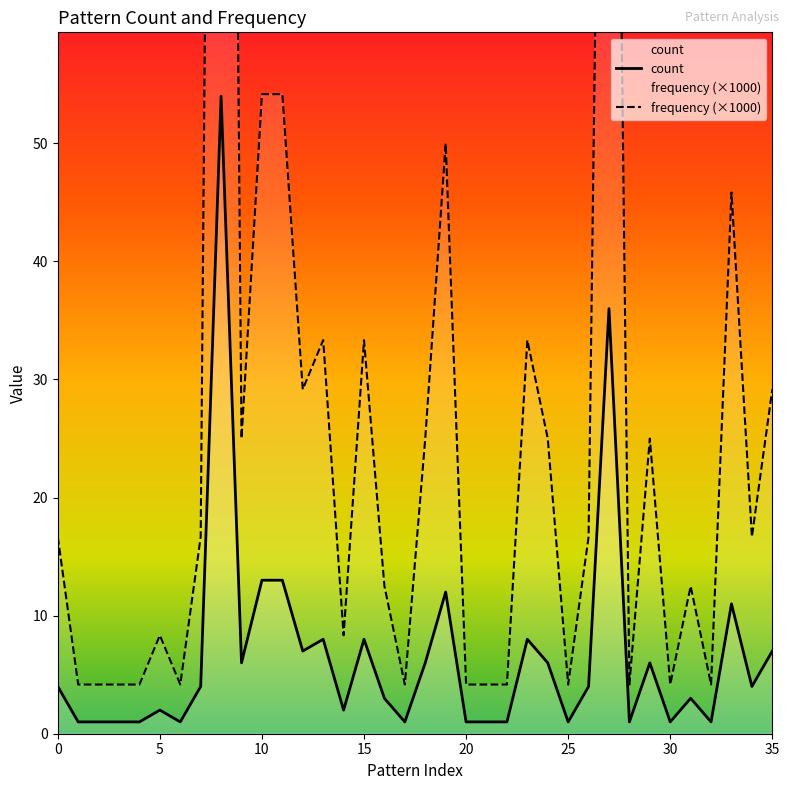

Count the number of categories in the chart.

36